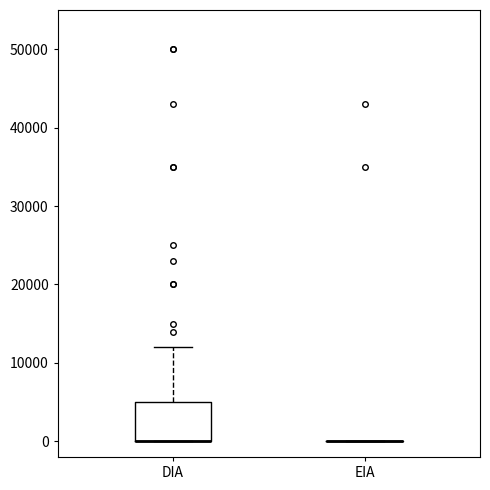

Where is the upper edge of the box for DIA on the y-axis? The values are not printed on the chart, so give them approximately, as read against the axis.

5000